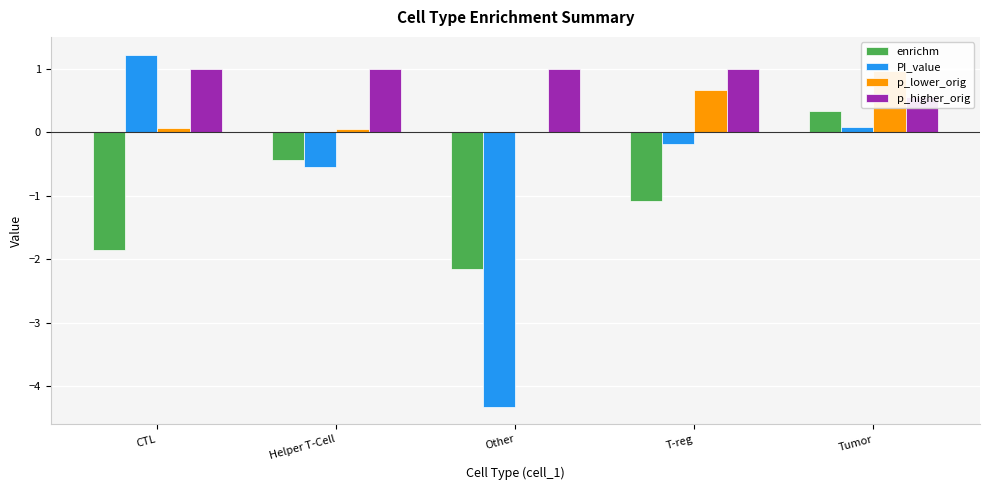

What is the average value of the p_lower_orig series?

0.3